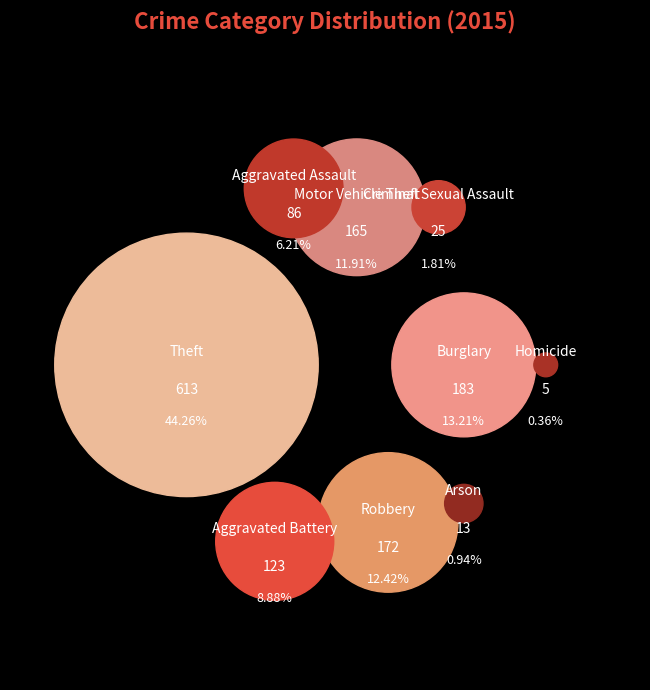

True or false: Homicide accounts for 1% of the total.

False